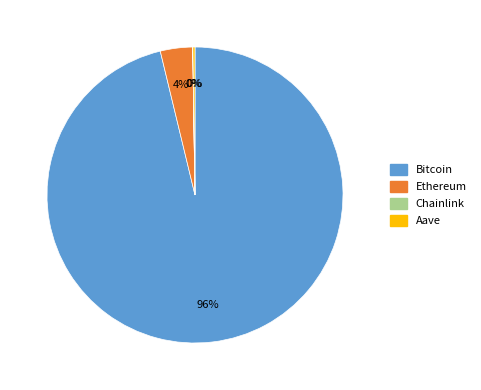

The Bitcoin slice represents 82% of the pie. True or false?

False